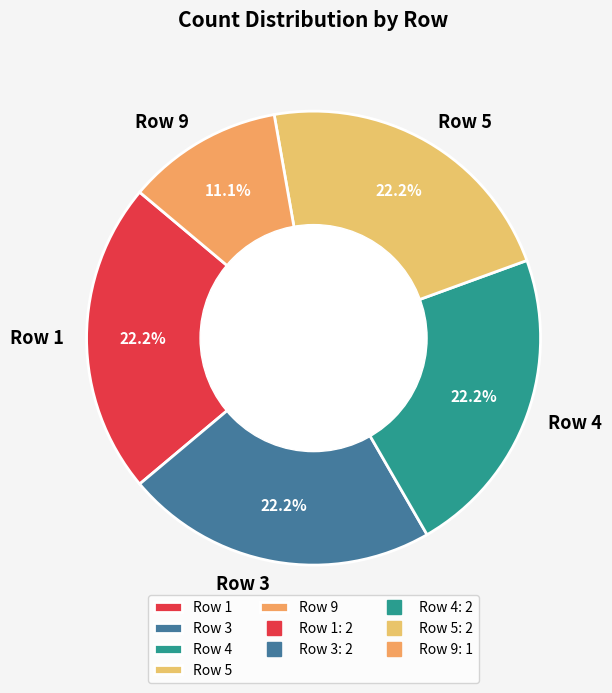

Which has a higher value, Row 9 or Row 4?

Row 4